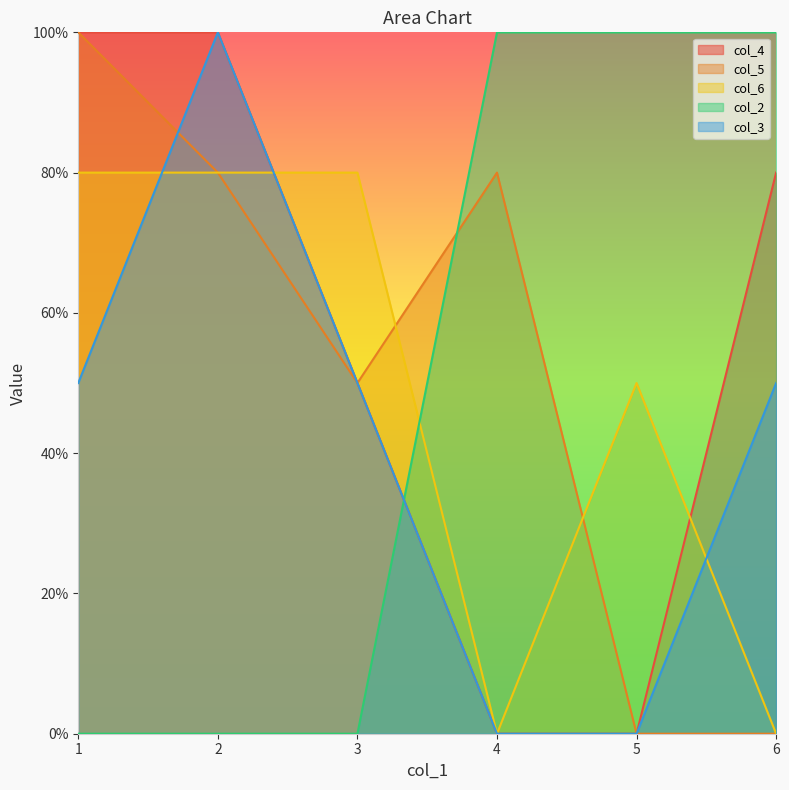

What is the average value of the col_4 series?

55